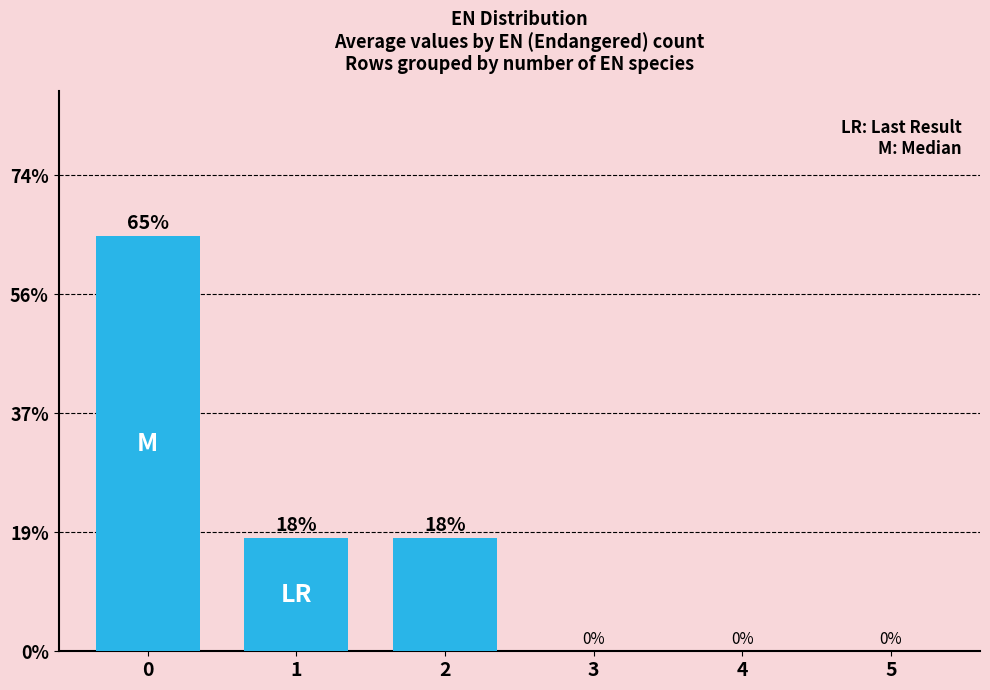

Are the bars horizontal?

No